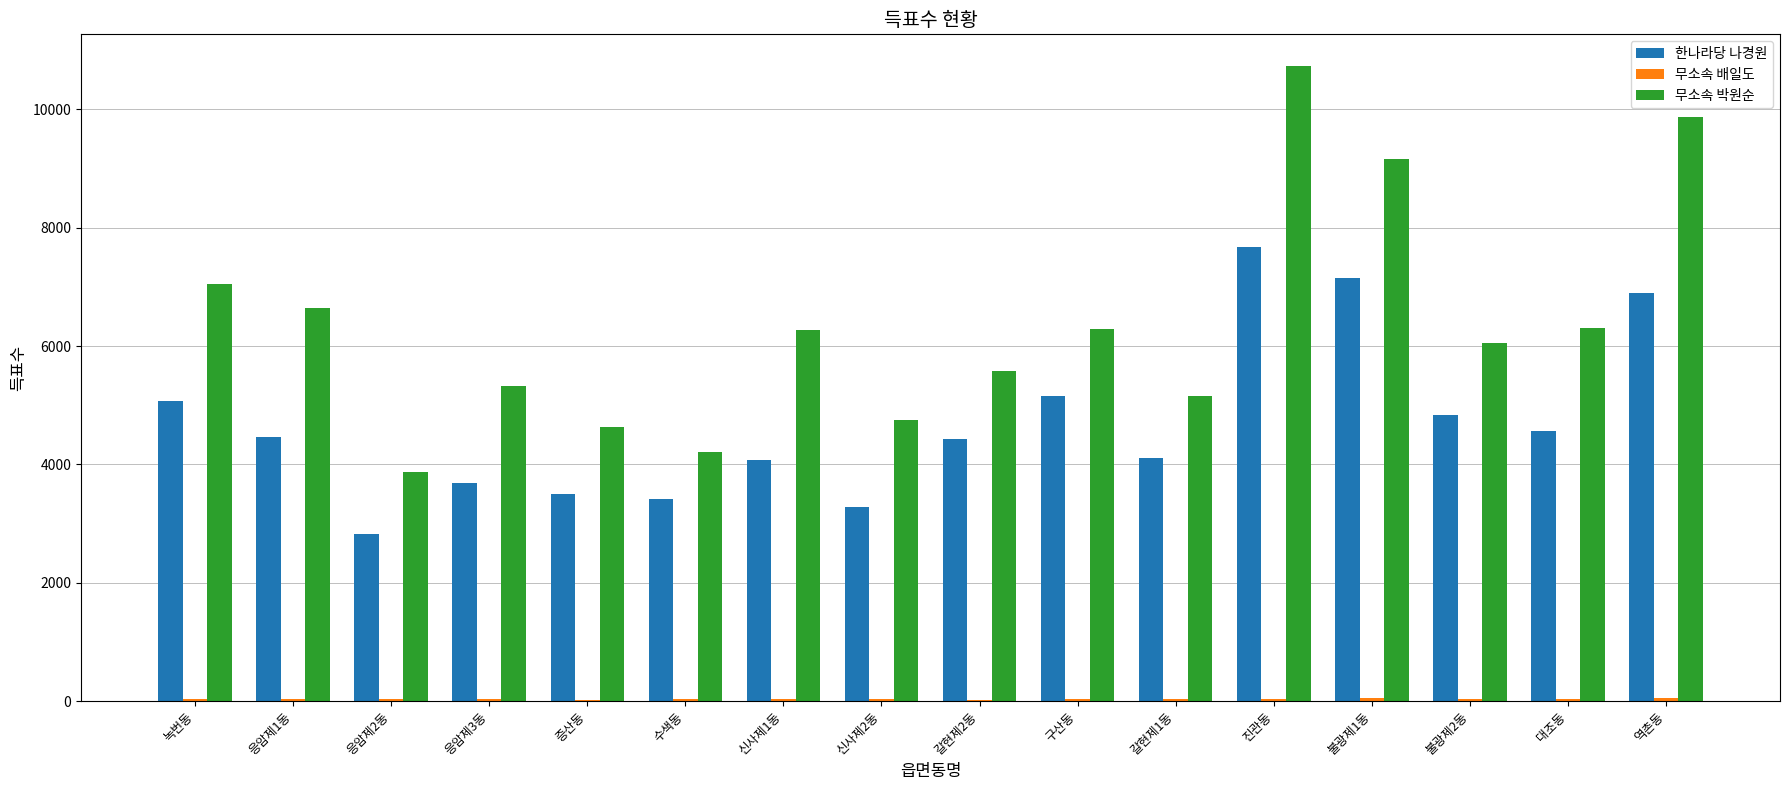

What is the average value of the 한나라당 나경원 series?

4696